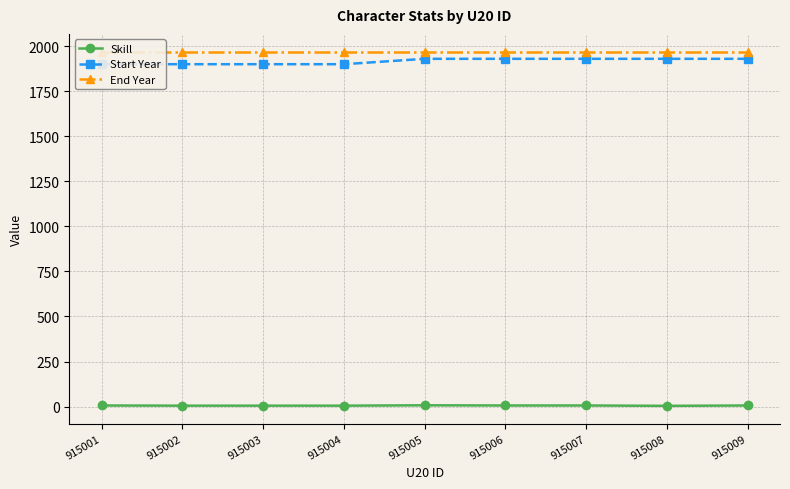

True or false: End Year and Skill intersect in this chart.

False